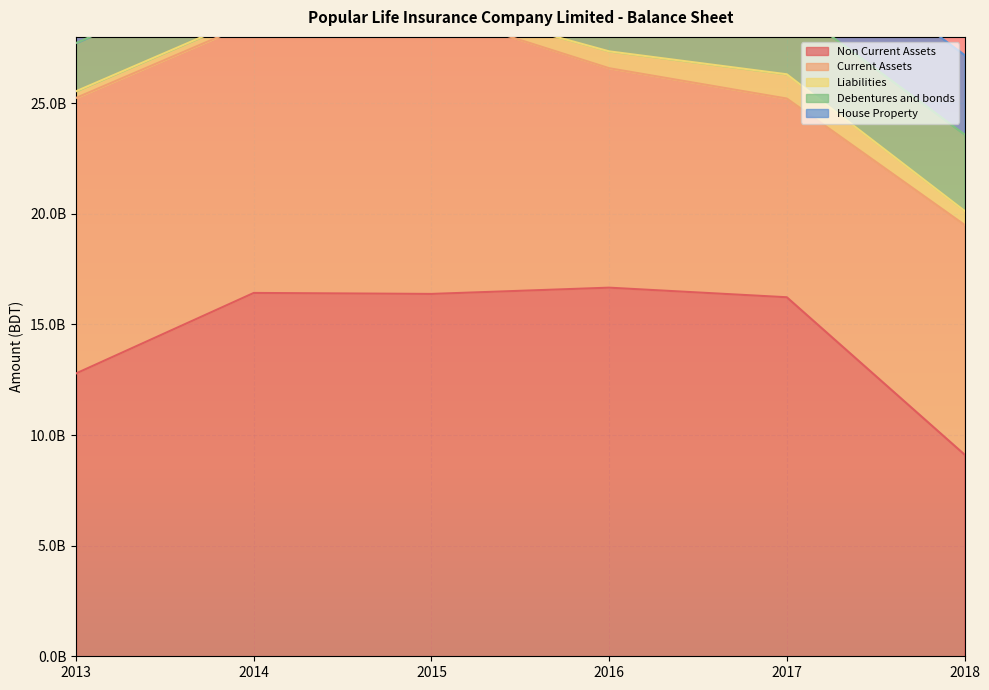

Reading left to right, what are all the values shown in this chart?

Non Current Assets: 2013=12786469074	2014=16425292437	2015=16380304773	2016=16663527142	2017=16229792345	2018=9118838008
Current Assets: 2013=12455842746	2014=12257806369	2015=12755709075	2016=9920774192	2017=8982813701	2018=10385439558
Liabilities: 2013=300914756	2014=325693304	2015=411570449	2016=762156134	2017=1097100518	2018=632793971
Debentures and bonds: 2013=2179701367	2014=2227770384	2015=2454147098	2016=2743526152	2017=3207135117	2018=3455497289
House Property: 2013=3265797998	2014=3288515473	2015=3416275979	2016=3610658382	2017=3614324835	2018=3589973751